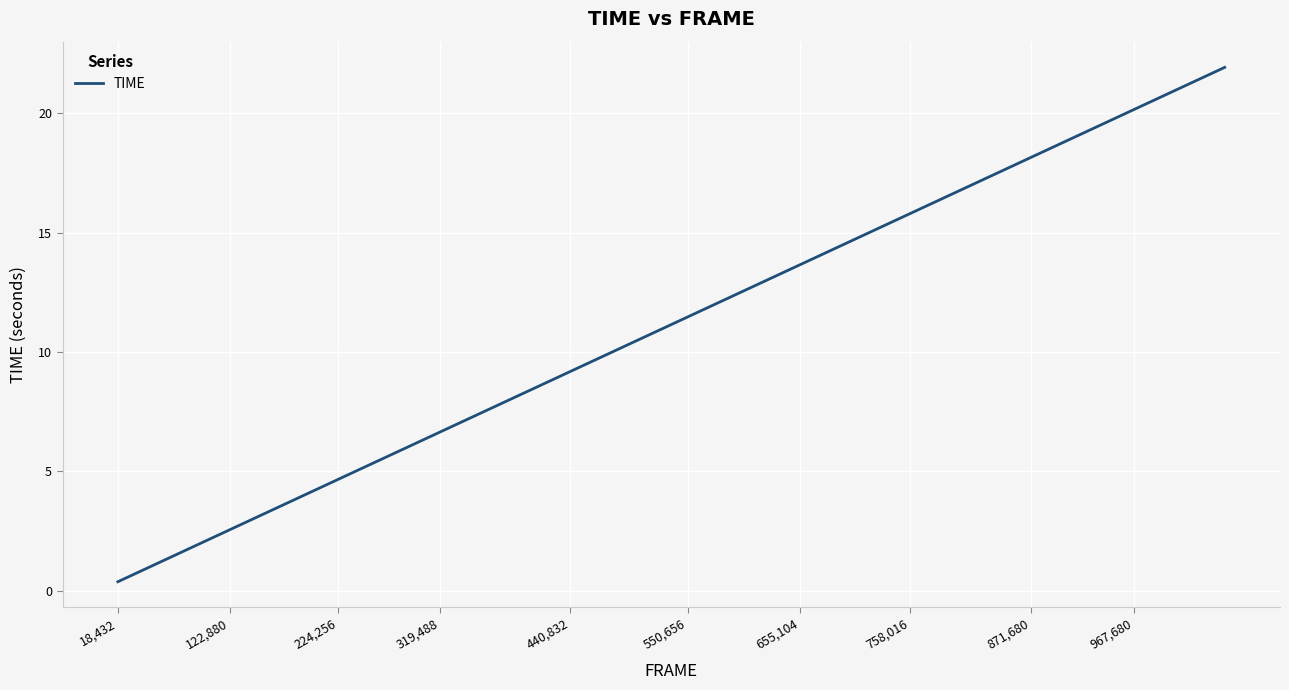

Is this an area chart (filled region under the line)?

No